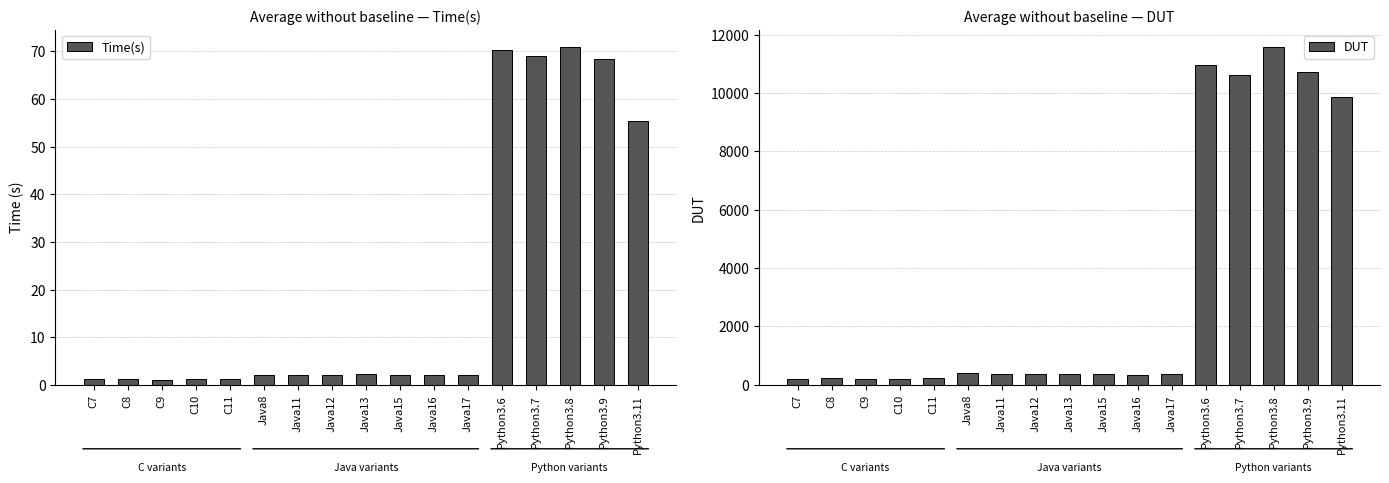

What position from the left is Java15?

10